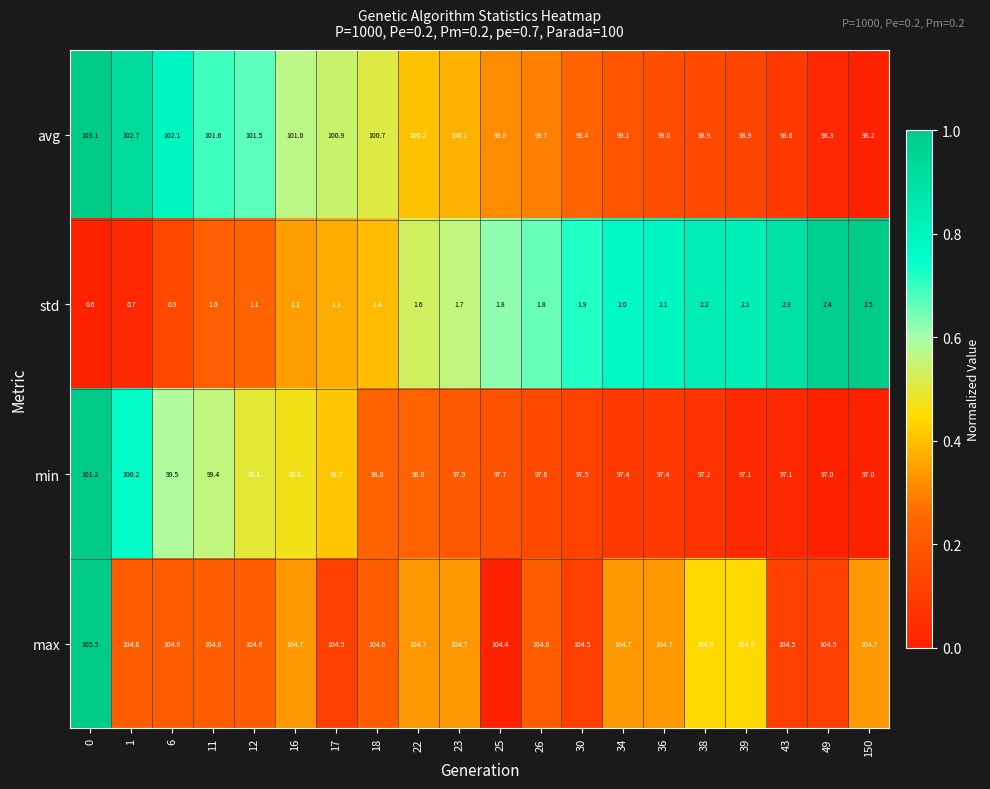

Is it true that std equals 2.1 at 16?

False